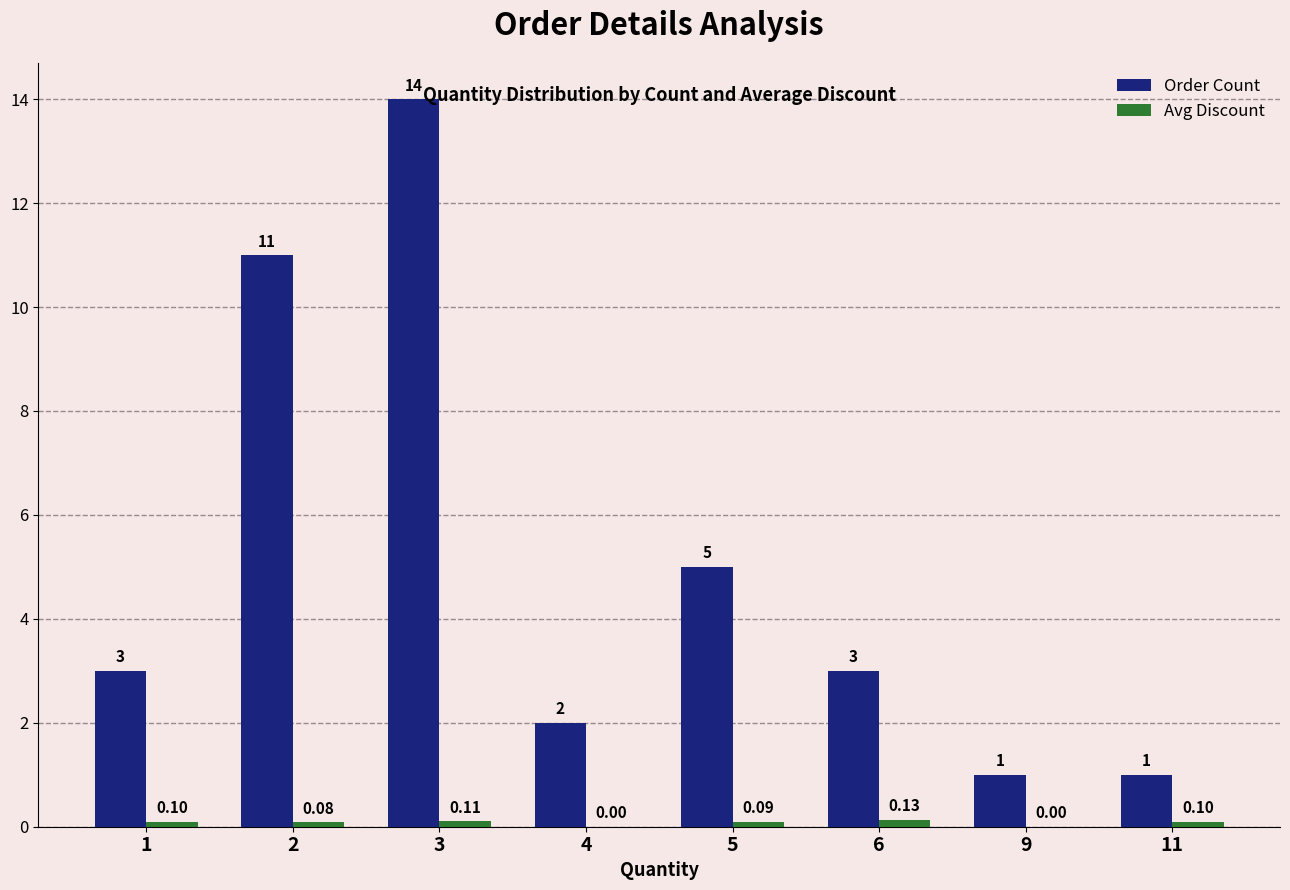

Between 1 and 3, which series saw the biggest shift?

Order Count